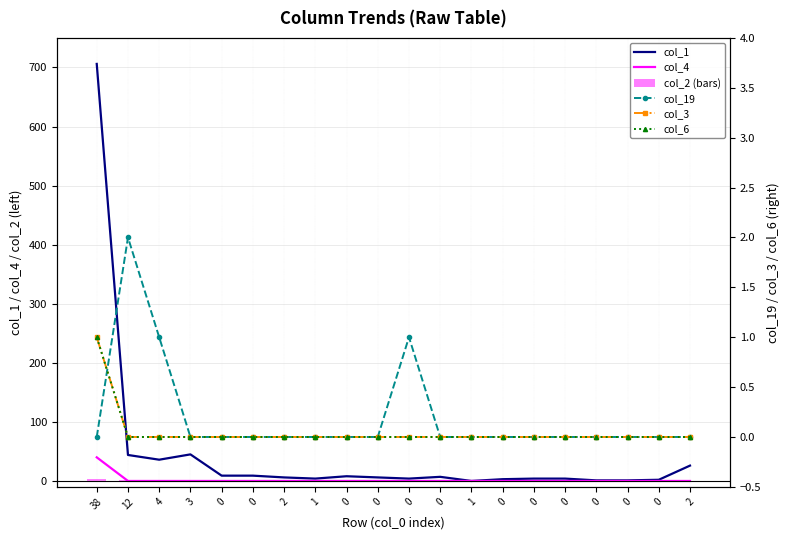

How many categories are shown in the chart?

20